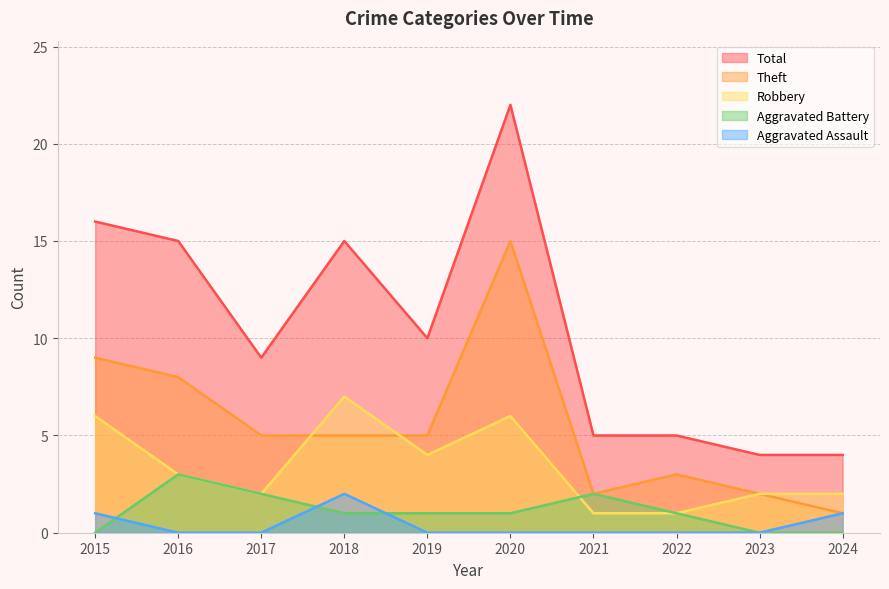

How many values in the Total series are below 10?

5